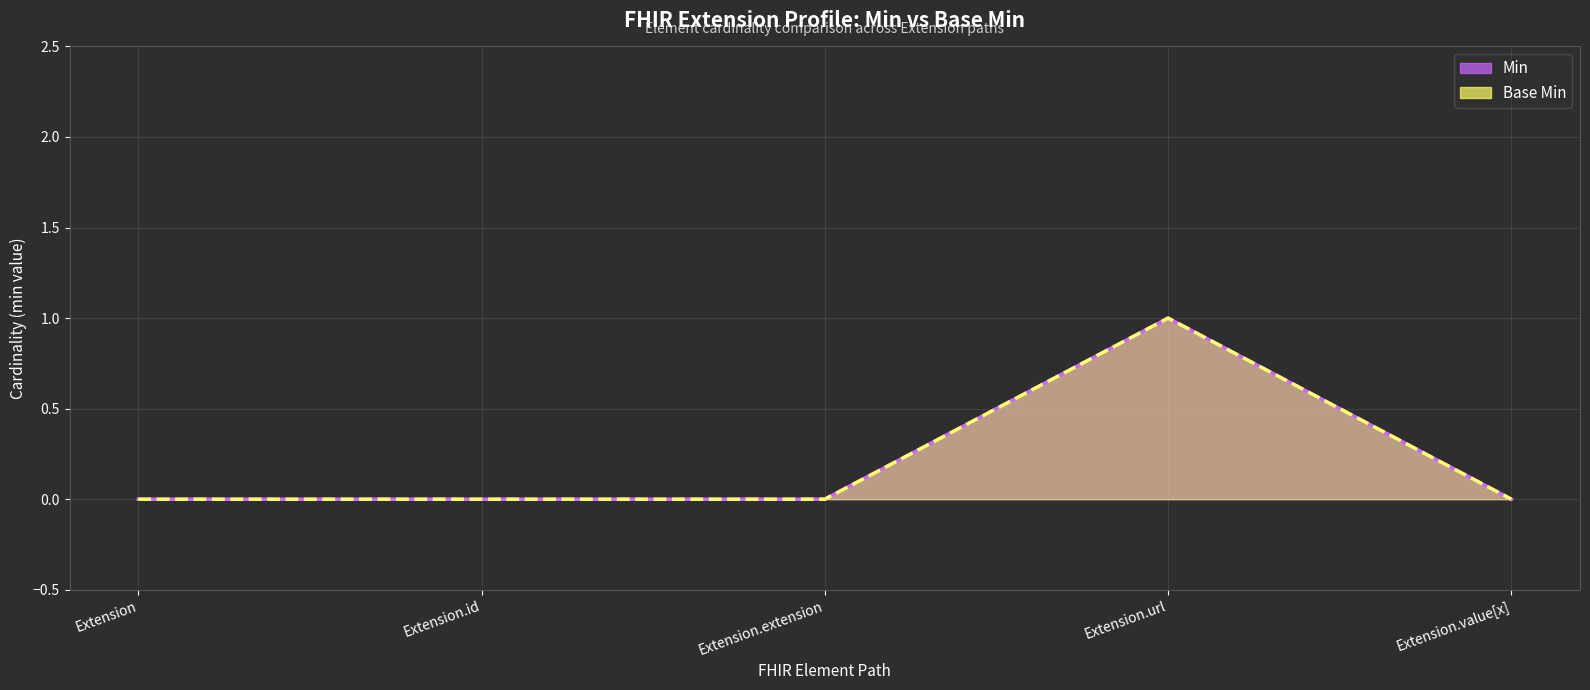

True or false: Base Min has more than 2 points higher than both neighbors.

False